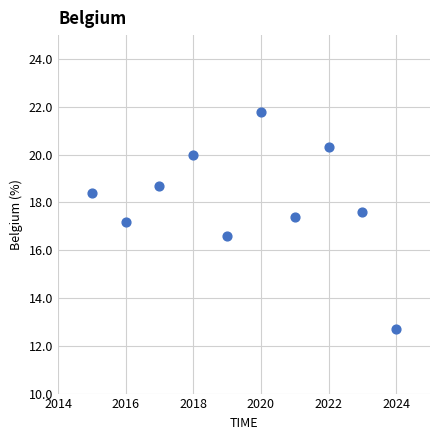

What is the range of X values (max minus min)?

9.0